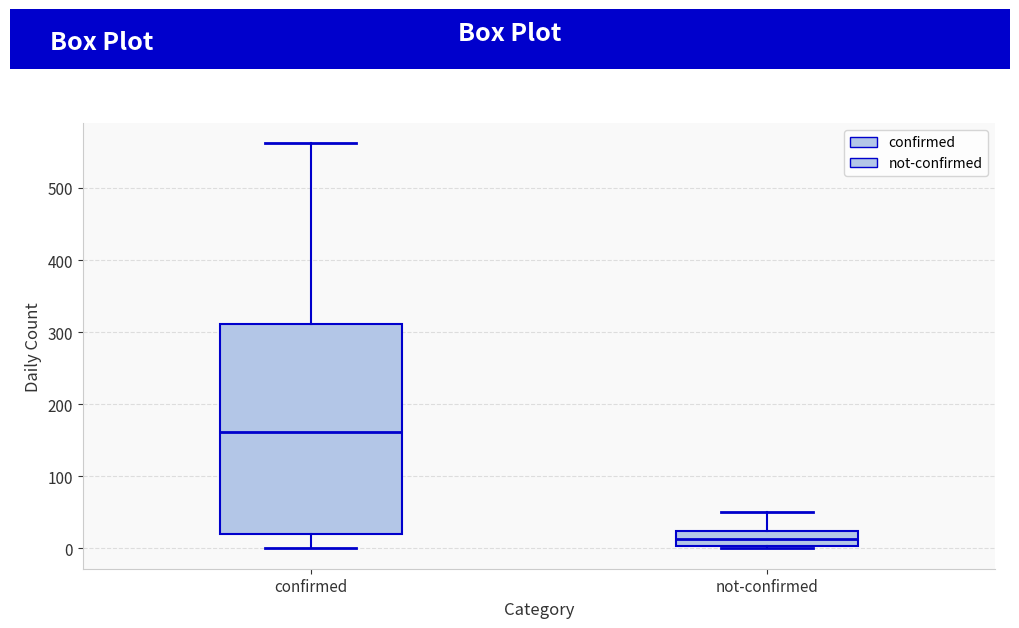

Which box's median line is the lowest?

not-confirmed